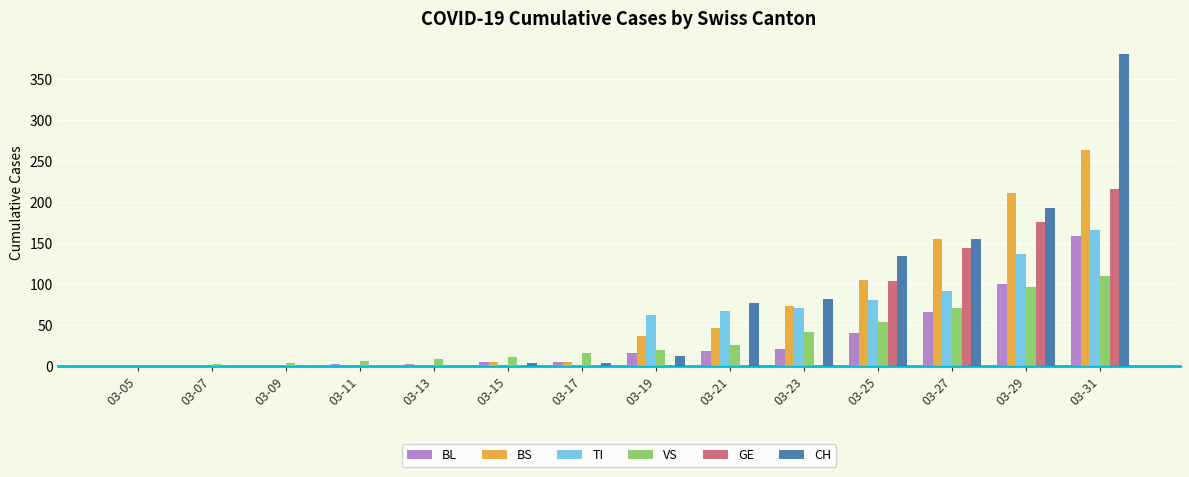

Which series has the largest total across all categories?

CH